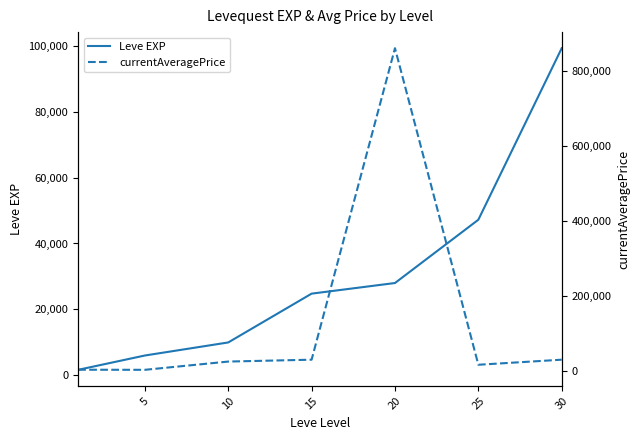

Reading right to left, list all the values displayed in this chart.

Leve EXP: 99220.0	47200.0	28010.0	24790.0	9990.0	6030.0	1690.0
currentAveragePrice: 30000.0	16500.0	859833.3	30000.0	25000.0	3015.0	3307.0